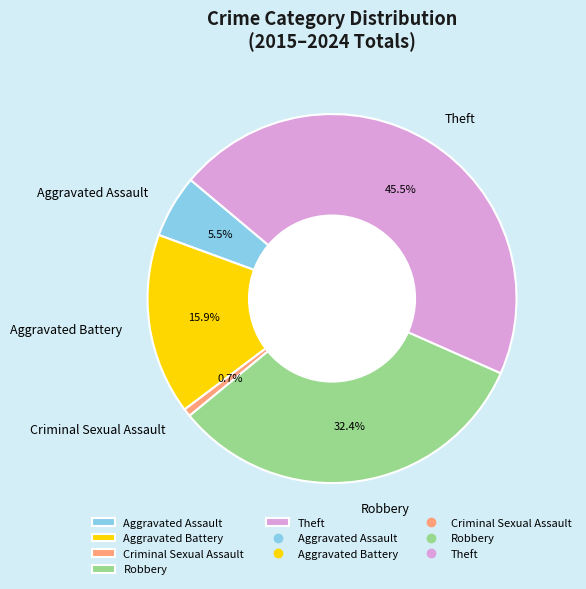

How many slices are in this pie chart?

5